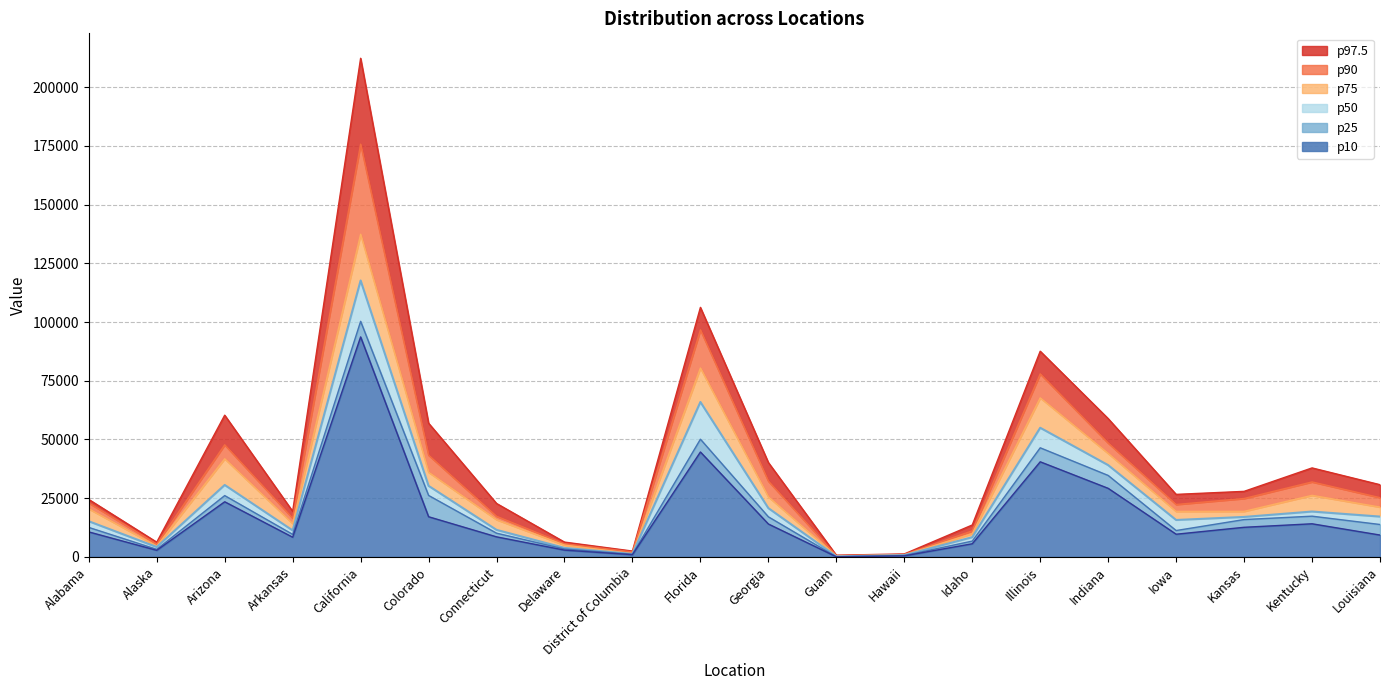

Reading left to right, list all the values displayed in this chart.

p97.5: Alabama=24446	Alaska=6249	Arizona=60329	Arkansas=19393	California=212315	Colorado=56919	Connecticut=22744	Delaware=6288	District of Columbia=2467	Florida=106235	Georgia=40166	Guam=703	Hawaii=1244	Idaho=13569	Illinois=87566	Indiana=58874	Iowa=26603	Kansas=27890	Kentucky=37872	Louisiana=30727
p90: Alabama=22931	Alaska=5472	Arizona=47729	Arkansas=16465	California=175760	Colorado=43320	Connecticut=17288	Delaware=5595	District of Columbia=2098	Florida=96688	Georgia=32243	Guam=549	Hawaii=1034	Idaho=11072	Illinois=77936	Indiana=48466	Iowa=22303	Kansas=24856	Kentucky=31908	Louisiana=25219
p75: Alabama=20449	Alaska=4600	Arizona=41784	Arkansas=14189	California=137379	Colorado=36021	Connecticut=15831	Delaware=5023	District of Columbia=1409	Florida=80428	Georgia=25552	Guam=385	Hawaii=856	Idaho=9881	Illinois=67720	Indiana=44047	Iowa=19353	Kansas=19374	Kentucky=26194	Louisiana=21197
p50: Alabama=15158	Alaska=4189	Arizona=30612	Arkansas=11258	California=117681	Colorado=30238	Connecticut=11492	Delaware=3811	District of Columbia=1249	Florida=65951	Georgia=20744	Guam=190	Hawaii=715	Idaho=8367	Illinois=54967	Indiana=39061	Iowa=15698	Kansas=17001	Kentucky=19298	Louisiana=17150
p25: Alabama=12533	Alaska=3206	Arizona=26093	Arkansas=9571	California=100298	Colorado=26159	Connecticut=10082	Delaware=3347	District of Columbia=1094	Florida=50100	Georgia=17049	Guam=30	Hawaii=552	Idaho=6708	Illinois=46439	Indiana=34668	Iowa=11207	Kansas=15880	Kentucky=17323	Louisiana=13781
p10: Alabama=10623	Alaska=2781	Arizona=23457	Arkansas=8369	California=93653	Colorado=17086	Connecticut=8522	Delaware=2864	District of Columbia=923	Florida=44649	Georgia=13989	Guam=26	Hawaii=420	Idaho=5576	Illinois=40479	Indiana=29180	Iowa=9639	Kansas=12588	Kentucky=14085	Louisiana=9287